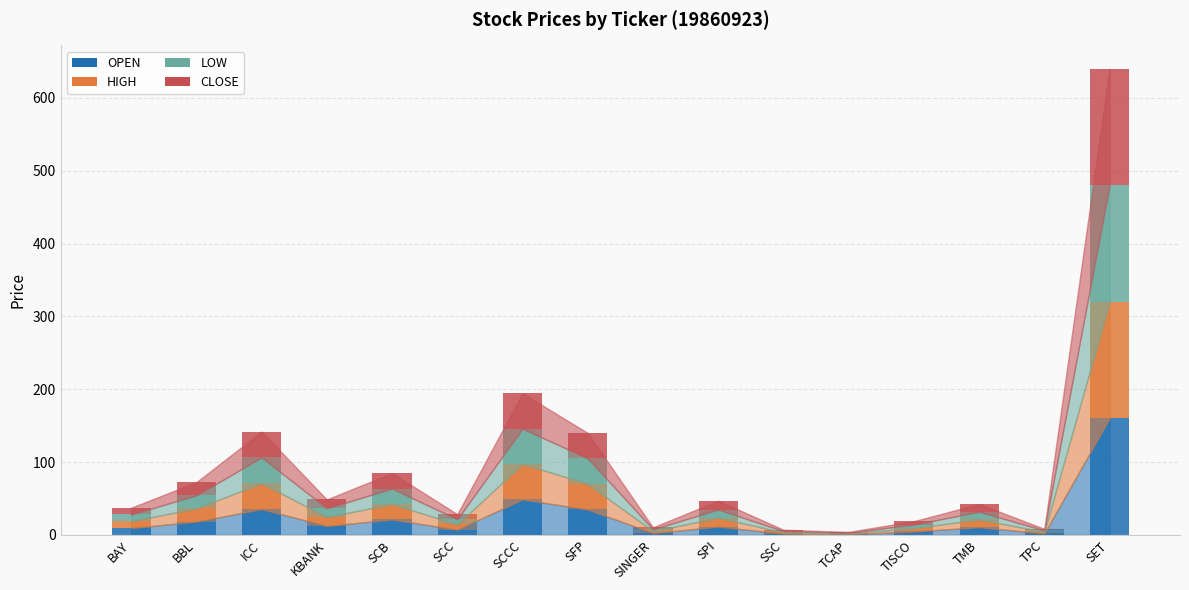

What is the total value across all series at SCB?

85.0